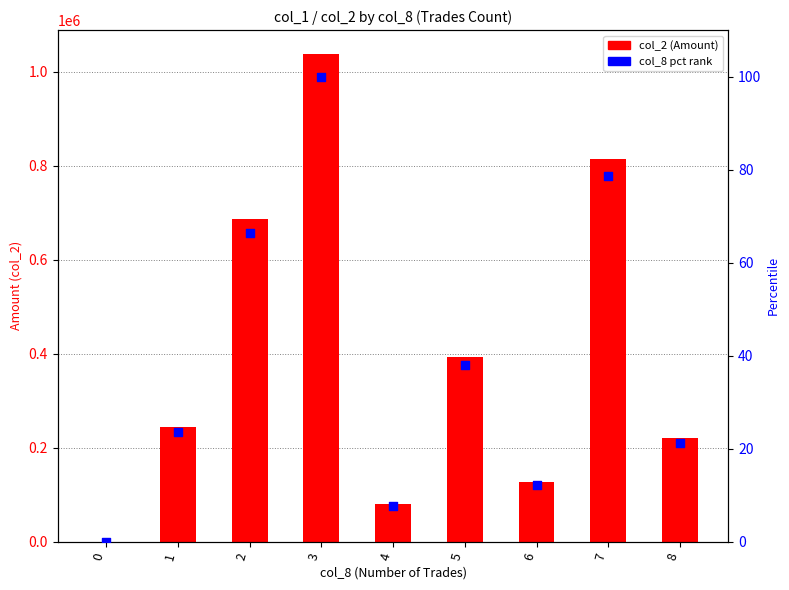

At which category is the sum across all series the highest?

3